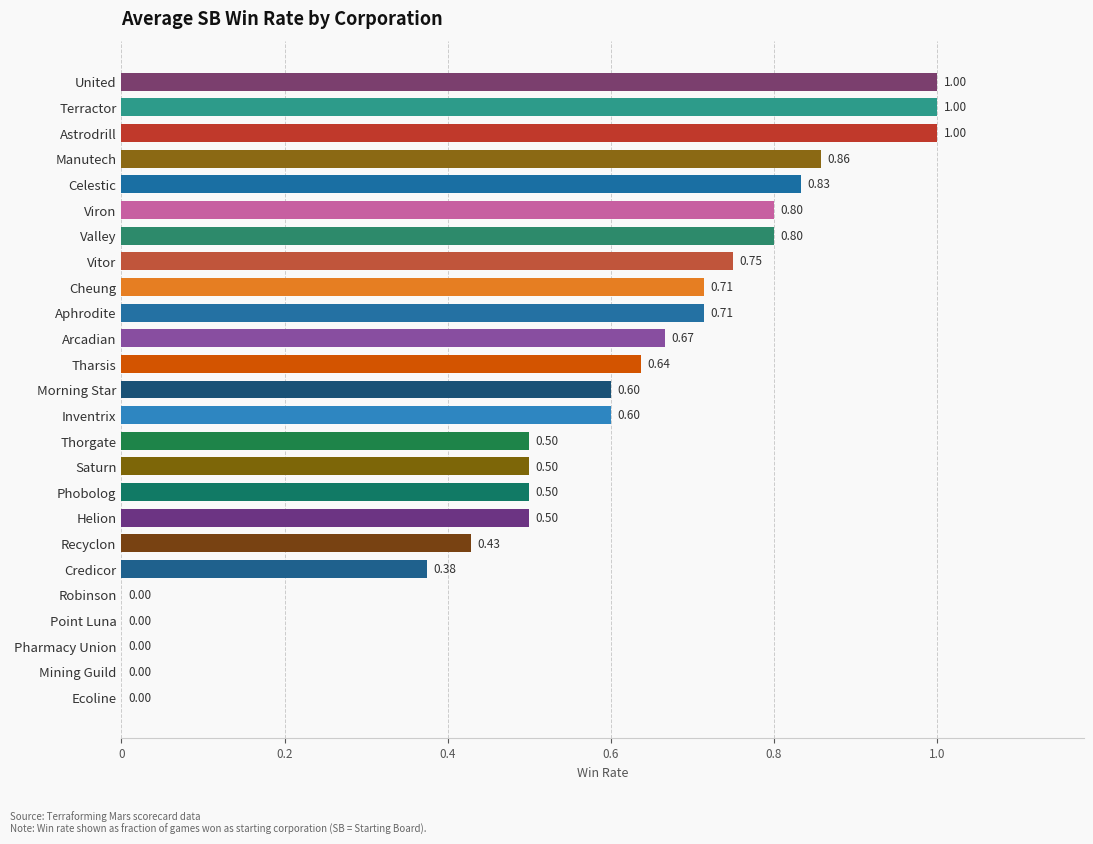

Between Ecoline and Saturn, which is larger?

Saturn